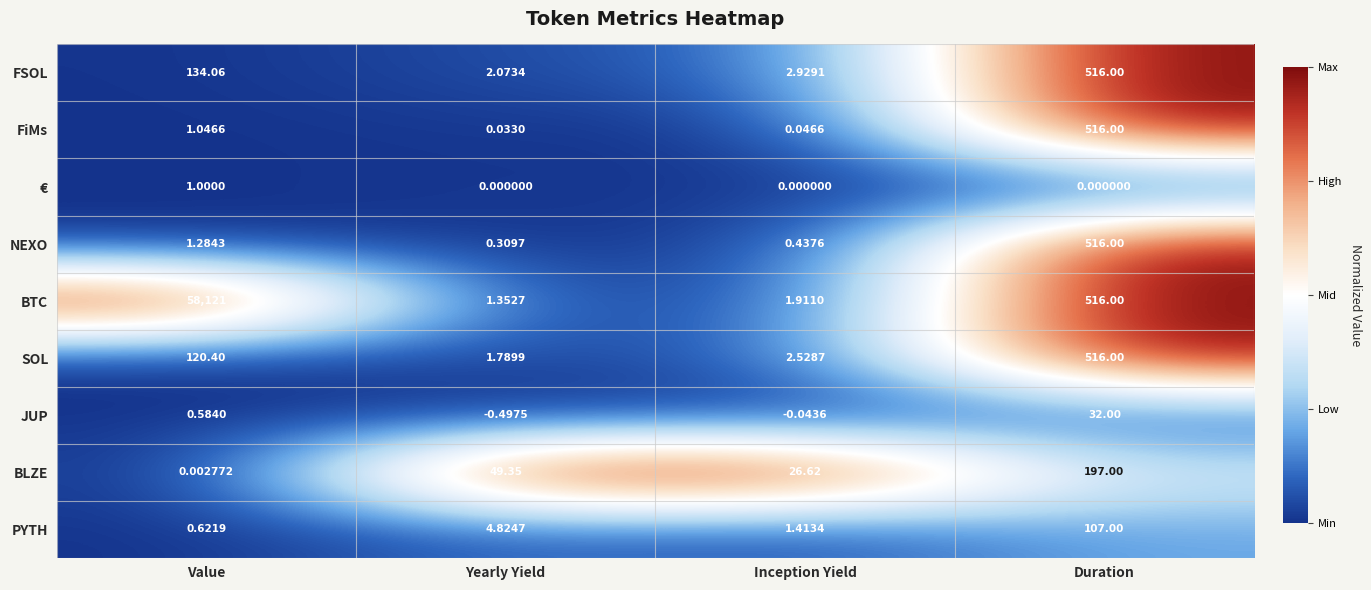

At Value, list the series in order from largest to smallest.

BTC, FSOL, SOL, NEXO, FiMs, €, PYTH, JUP, BLZE